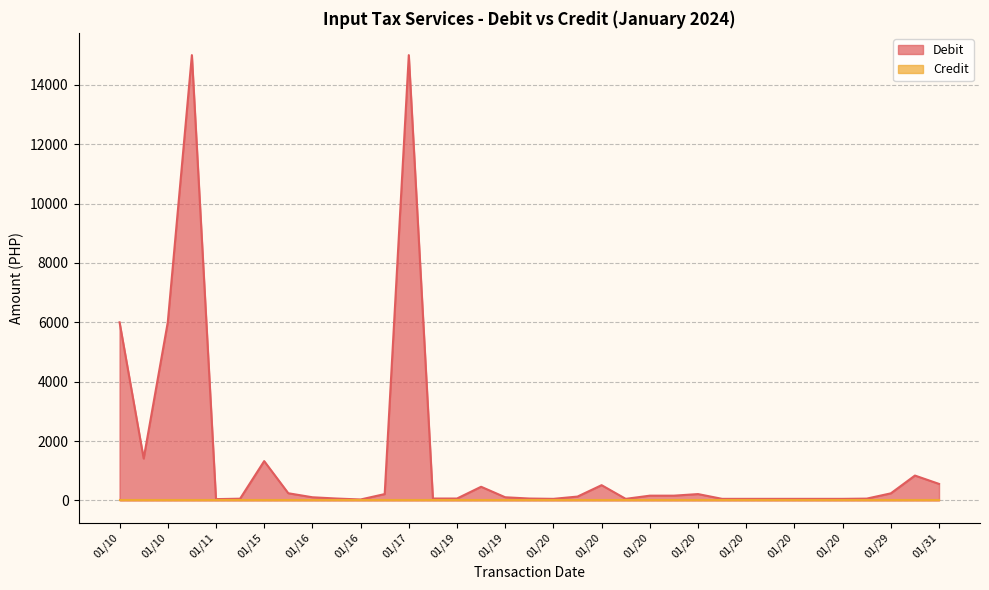

Count the number of categories in the chart.

35